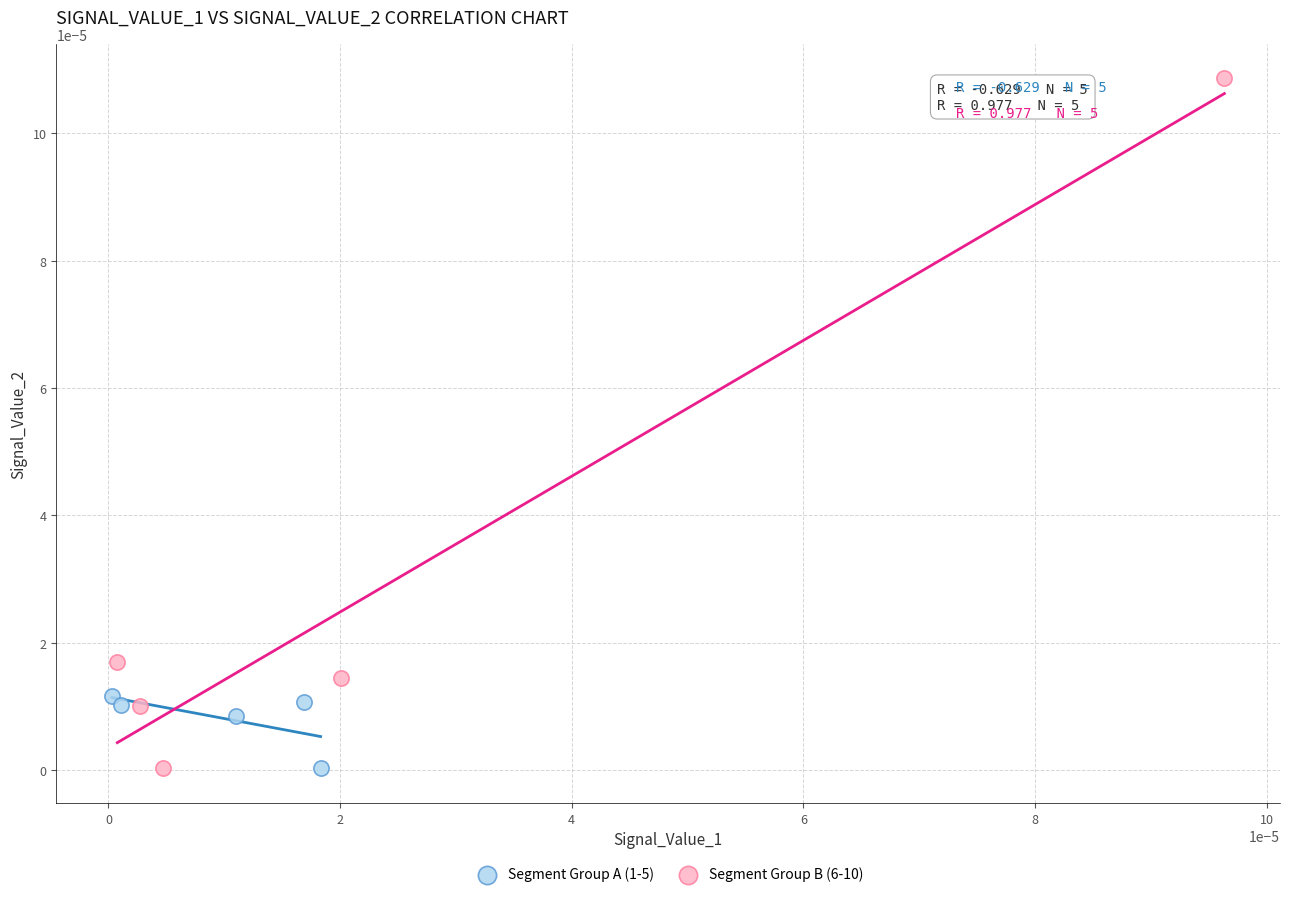

Which series reaches the maximum Y coordinate?

Segment Group B (6-10)